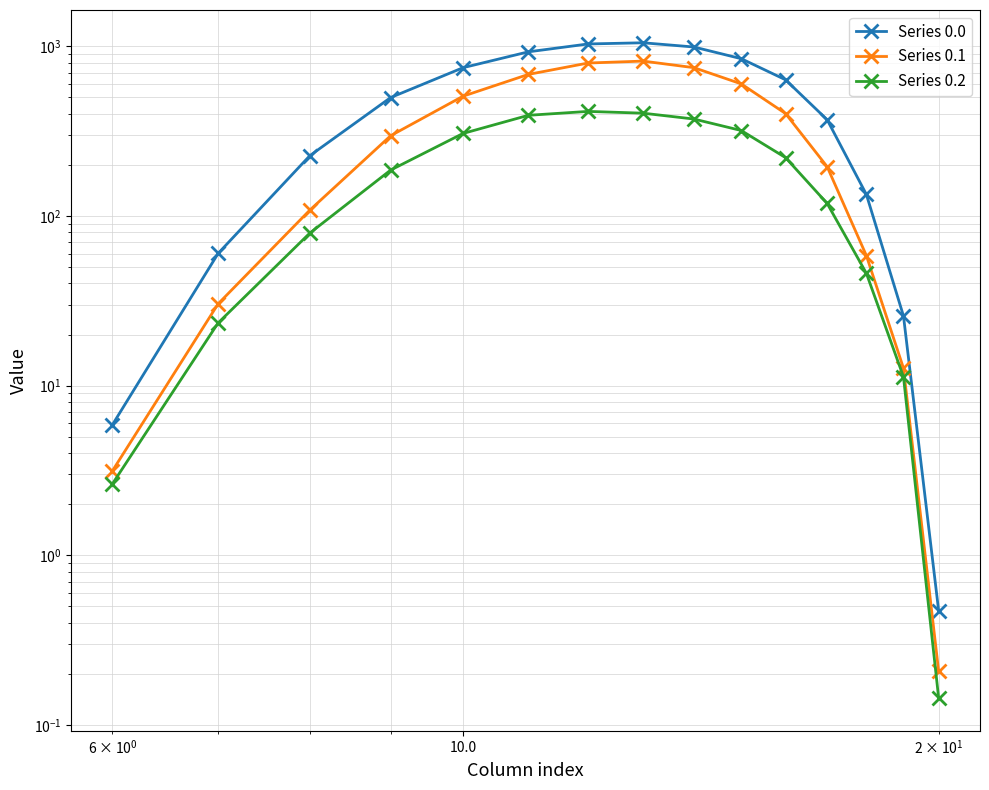

Does the chart have visible grid lines?

Yes